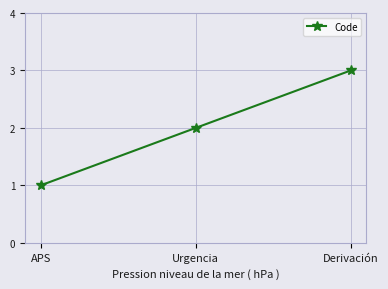

Reading left to right, list all the values displayed in this chart.

1	2	3